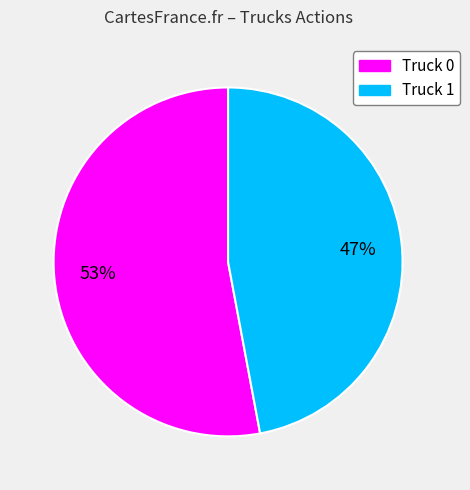

Which has a higher value, Truck 1 or Truck 0?

Truck 0